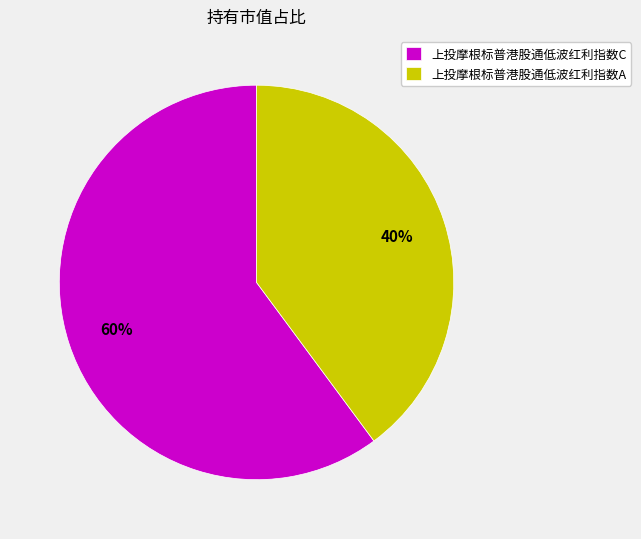

To the nearest percent, what is the difference between the largest and smallest slice percentages?

20%